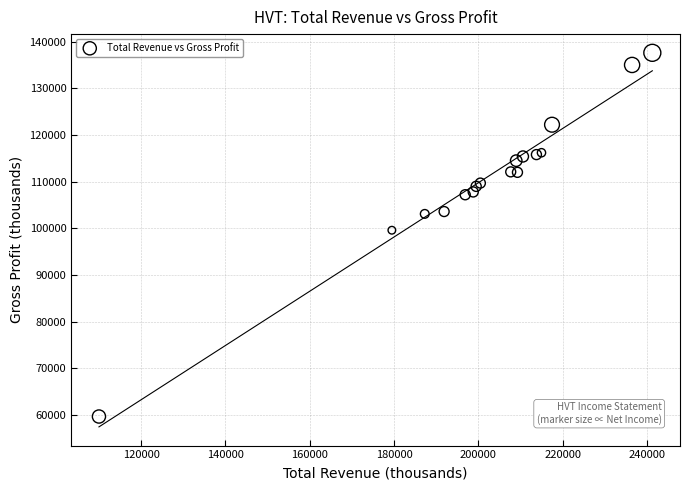

What Y value in the scatter plot is closest to 98650?

99600